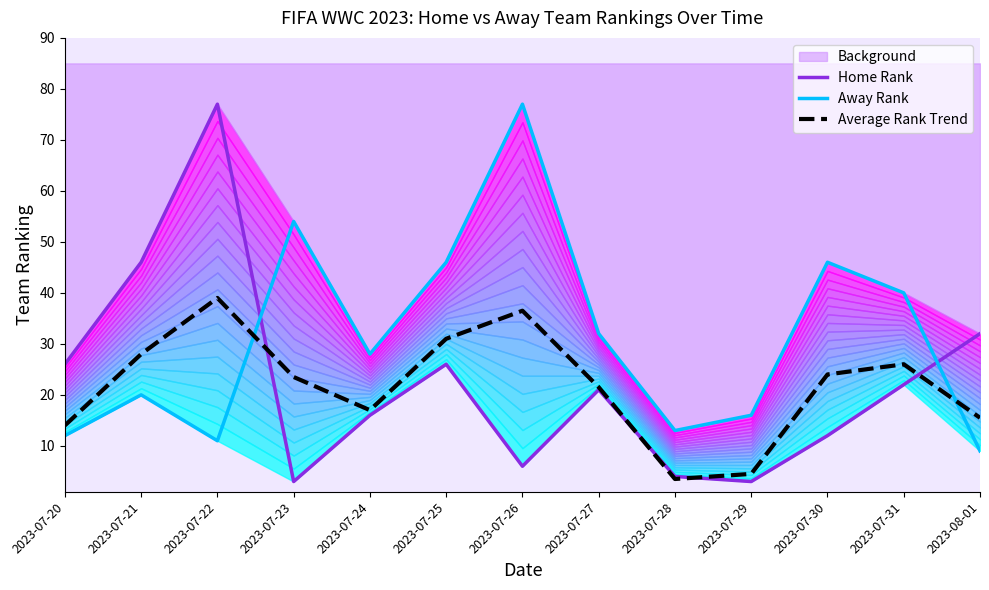

Reading left to right, what are all the values shown in this chart?

Home Rank: 2023-07-20=26.0	2023-07-21=46.0	2023-07-22=77.0	2023-07-23=3.0	2023-07-24=16.0	2023-07-25=26.0	2023-07-26=6.0	2023-07-27=21.0	2023-07-28=4.0	2023-07-29=3.0	2023-07-30=12.0	2023-07-31=22.0	2023-08-01=32.0
Away Rank: 2023-07-20=12.0	2023-07-21=20.0	2023-07-22=11.0	2023-07-23=54.0	2023-07-24=28.0	2023-07-25=46.0	2023-07-26=77.0	2023-07-27=32.0	2023-07-28=13.0	2023-07-29=16.0	2023-07-30=46.0	2023-07-31=40.0	2023-08-01=9.0
Average Rank Trend: 2023-07-20=14.0	2023-07-21=28.0	2023-07-22=39.0	2023-07-23=23.5	2023-07-24=17.0	2023-07-25=31.0	2023-07-26=36.5	2023-07-27=21.5	2023-07-28=3.5	2023-07-29=4.5	2023-07-30=24.0	2023-07-31=26.0	2023-08-01=15.5